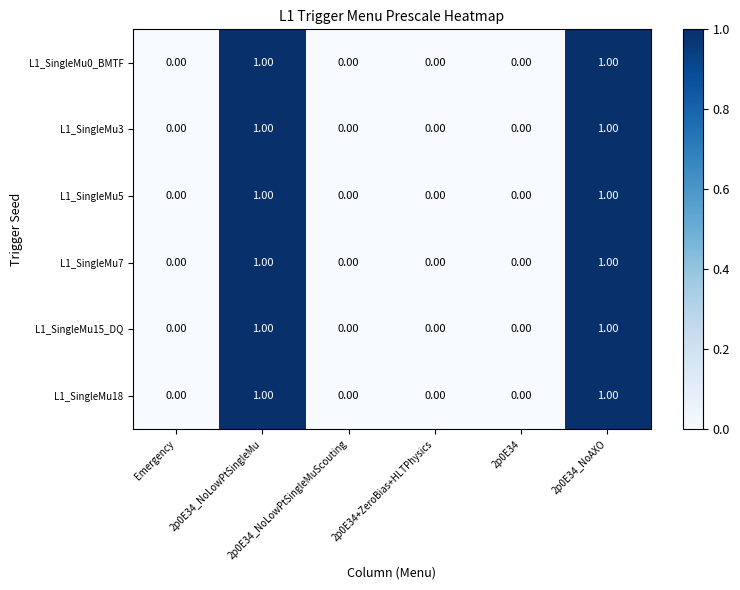

Count the number of categories in the chart.

6